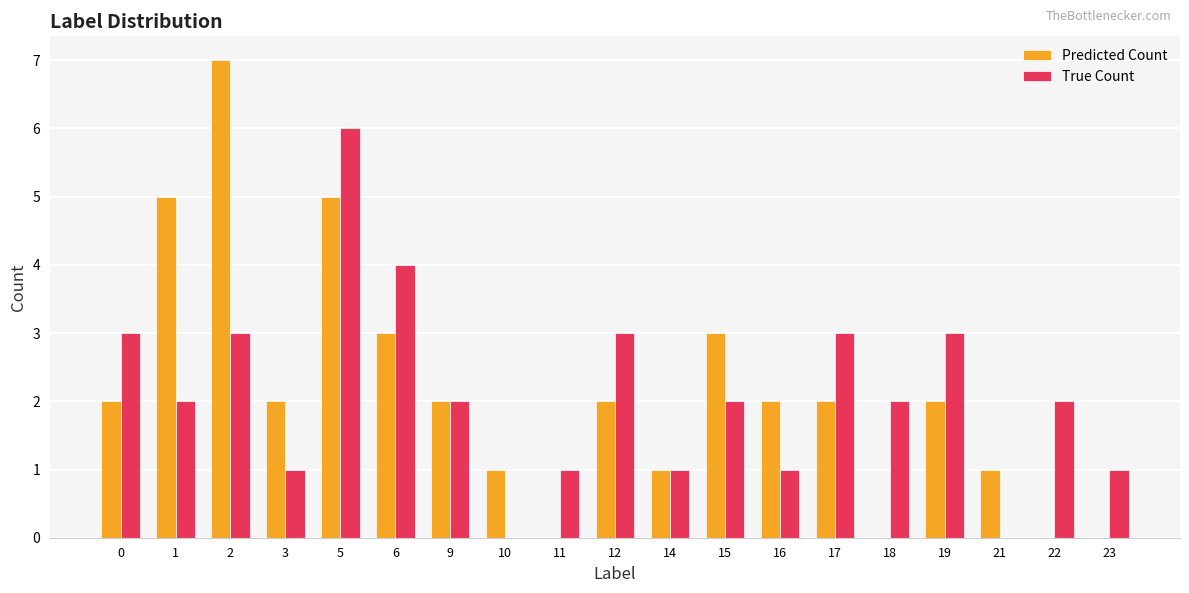

Are the bars grouped side by side (vs. stacked)?

Yes